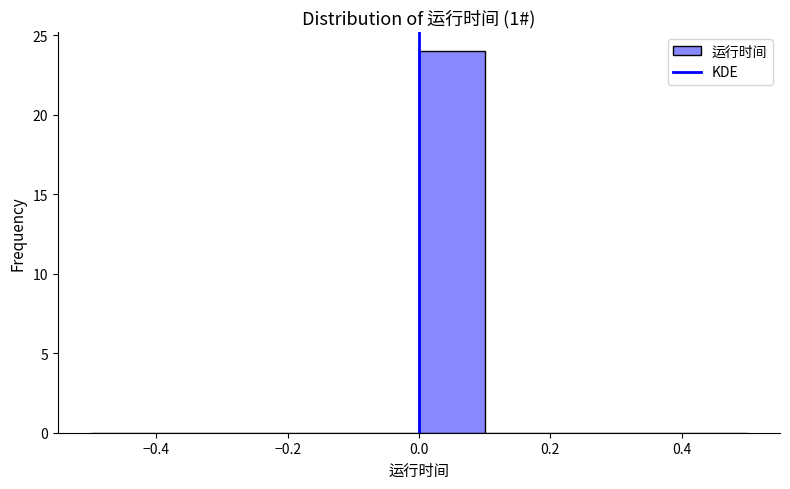

Reading left to right, list every bar in this chart as the range it spans on the x-axis followed by its height. The values are not printed on the chart, so give them approximately, as read against the axis.

-0.5 to -0.4: 0
-0.4 to -0.3: 0
-0.3 to -0.2: 0
-0.2 to -0.1: 0
-0.1 to 0.0: 0
0.0 to 0.1: 24
0.1 to 0.2: 0
0.2 to 0.3: 0
0.3 to 0.4: 0
0.4 to 0.5: 0